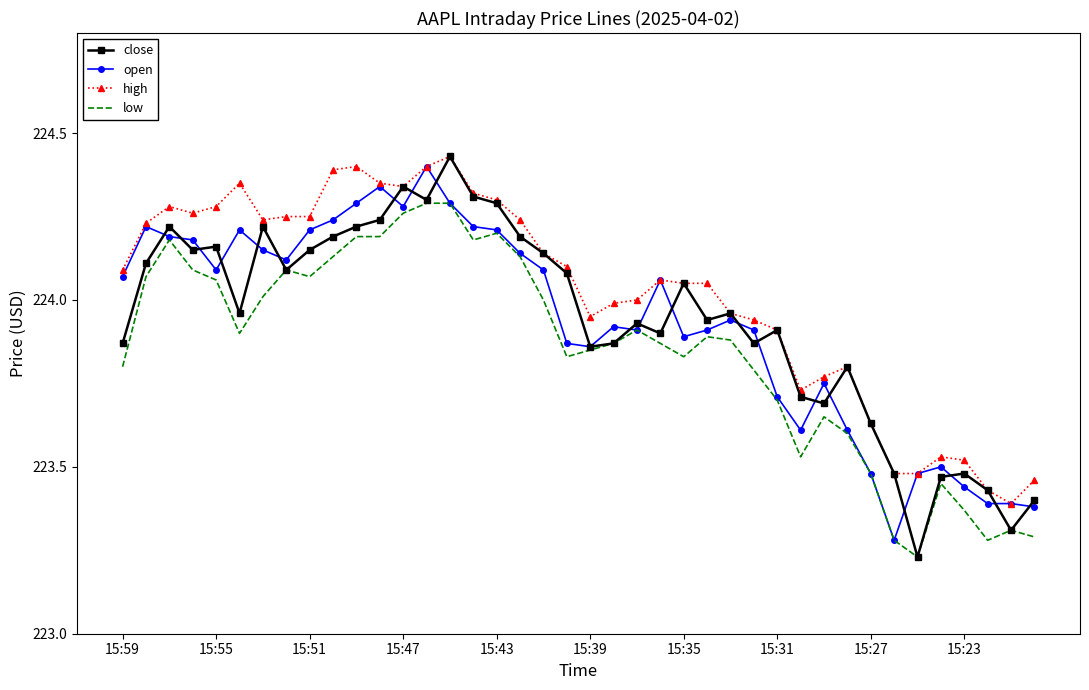

Which series has the largest total across all categories?

high